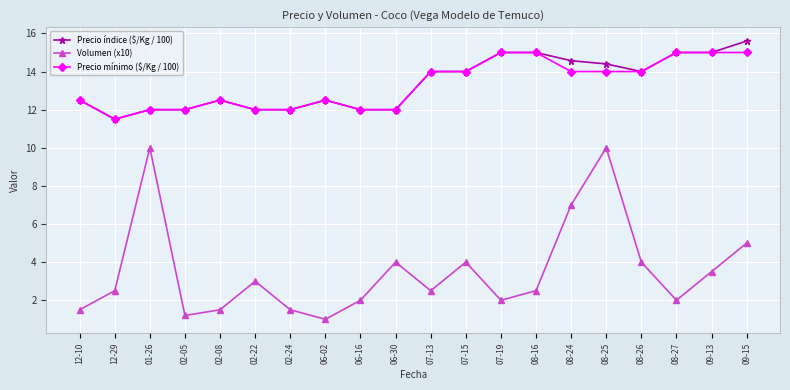

What is the difference between the Precio mínimo ($/Kg / 100) values at 02-24 and 08-16?

3.0